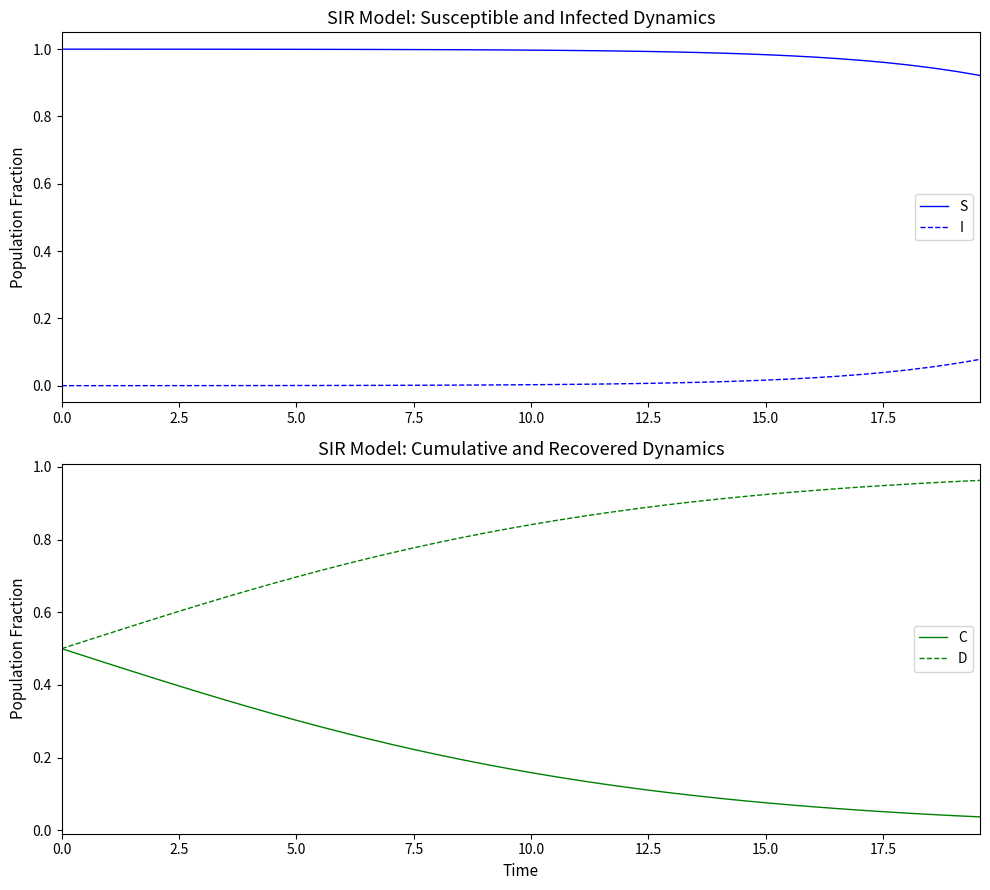

True or false: S and I intersect in this chart.

False